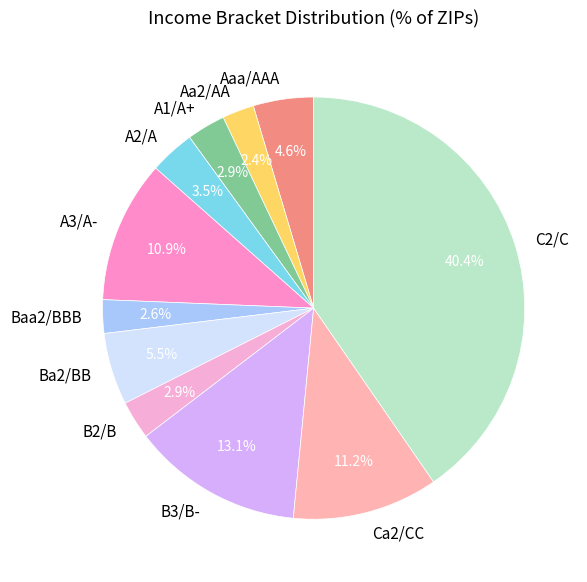

Does Ba2/BB represent more than half of the total?

No